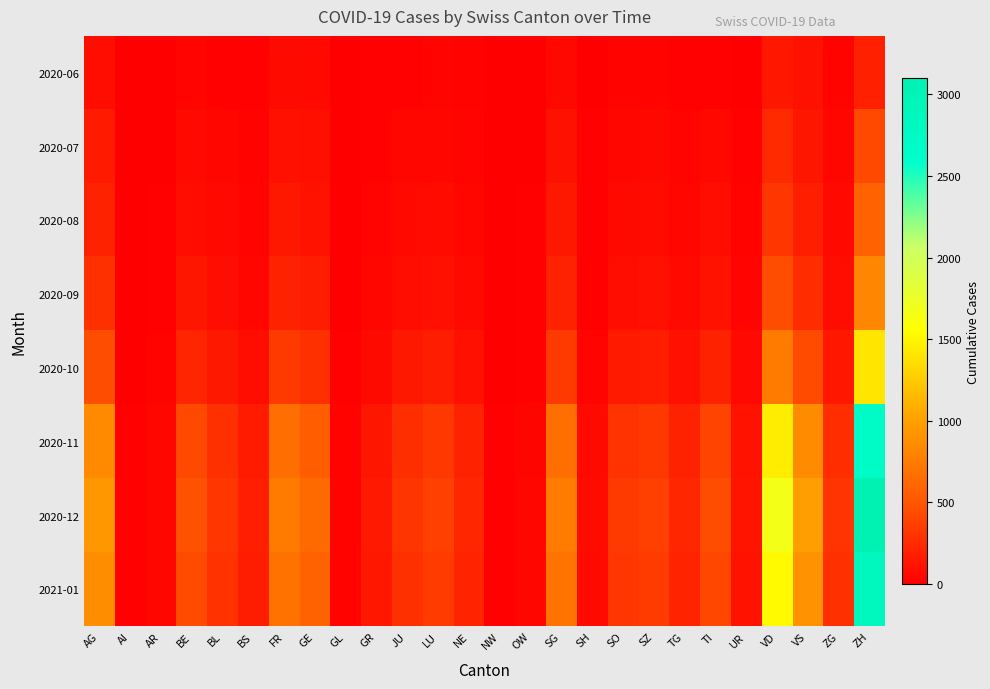

At which category is the sum across all series the highest?

ZH